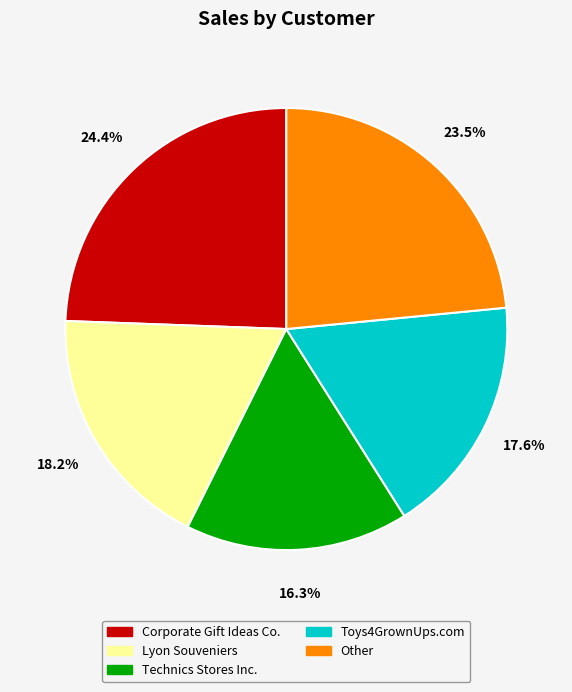

Count the number of slices in the pie.

5